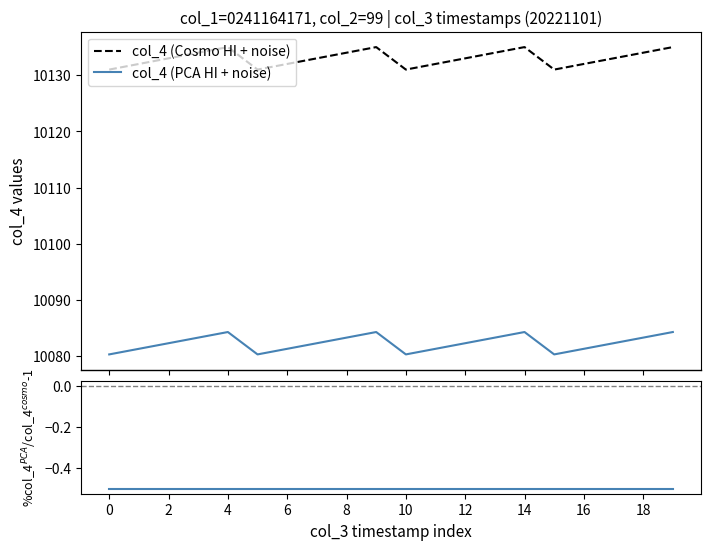

True or false: col_4 (PCA HI + noise) and %col_4 PCA/Cosmo - 1 cross at least once.

False